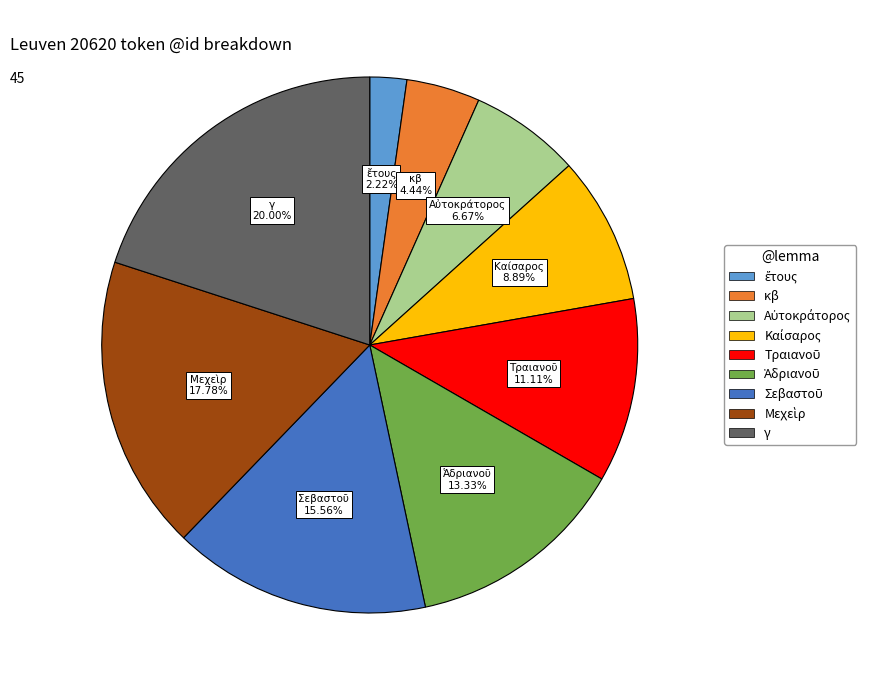

Is there any slice that represents more than half of the pie?

No